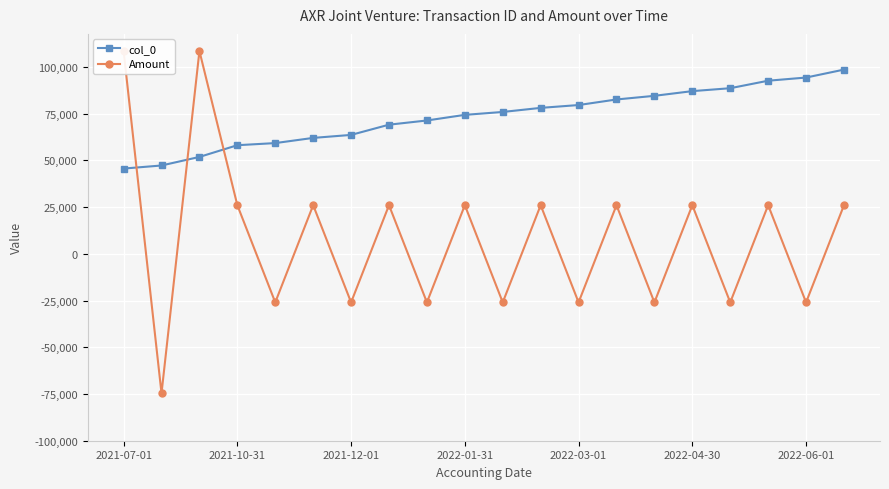

At how many categories does at least one series exceed -57195?

20